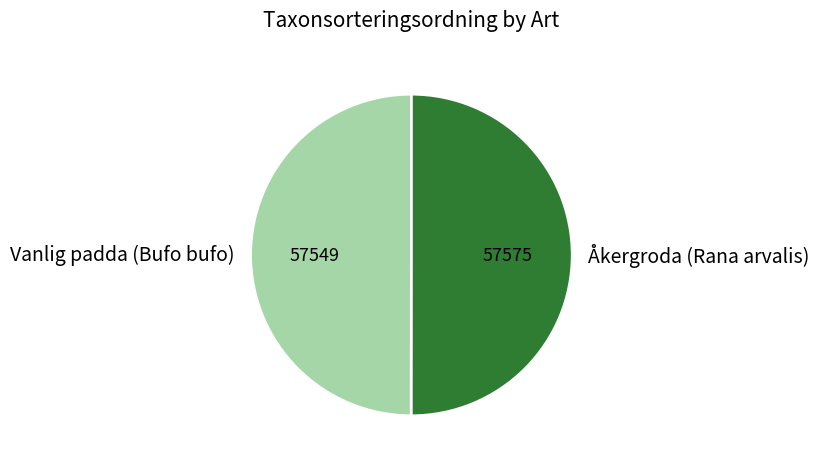

True or false: Åkergroda (Rana arvalis) accounts for 50% of the total.

True